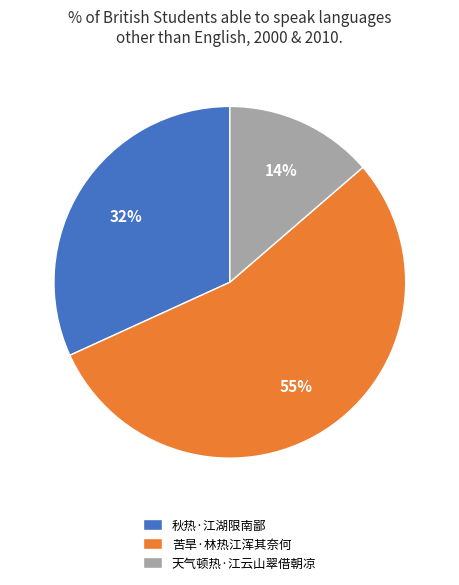

Does any single category account for the majority?

Yes